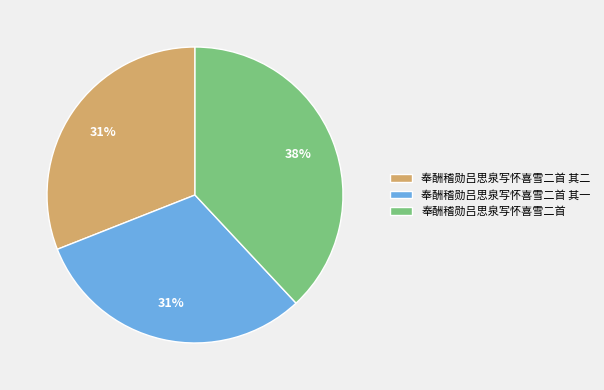

Is 奉酬稽勋吕思泉写怀喜雪二首 其二 the majority of the pie?

No